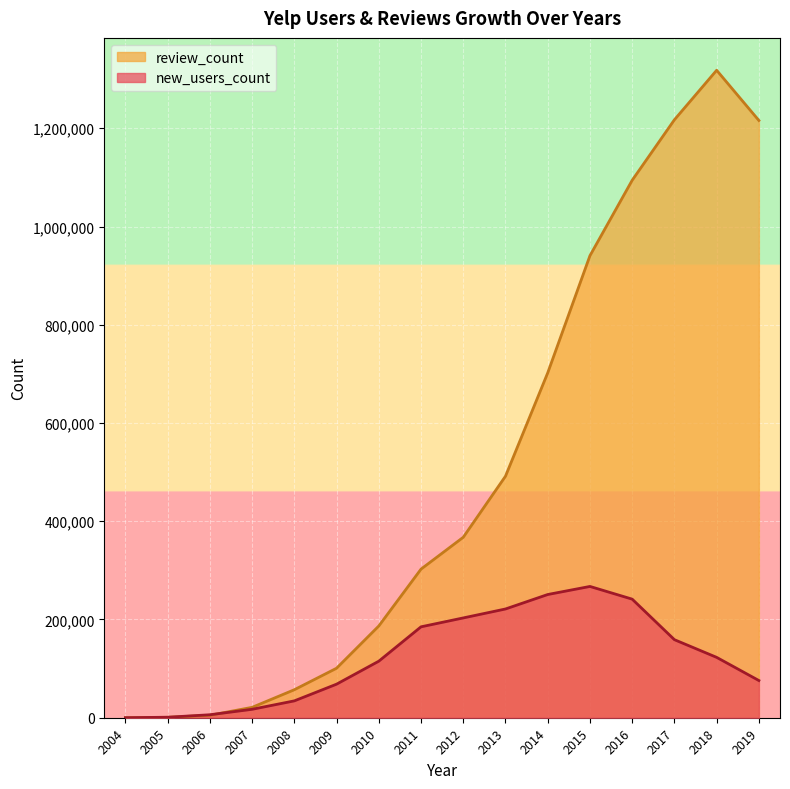

How many times do review_count and new_users_count cross each other?

1